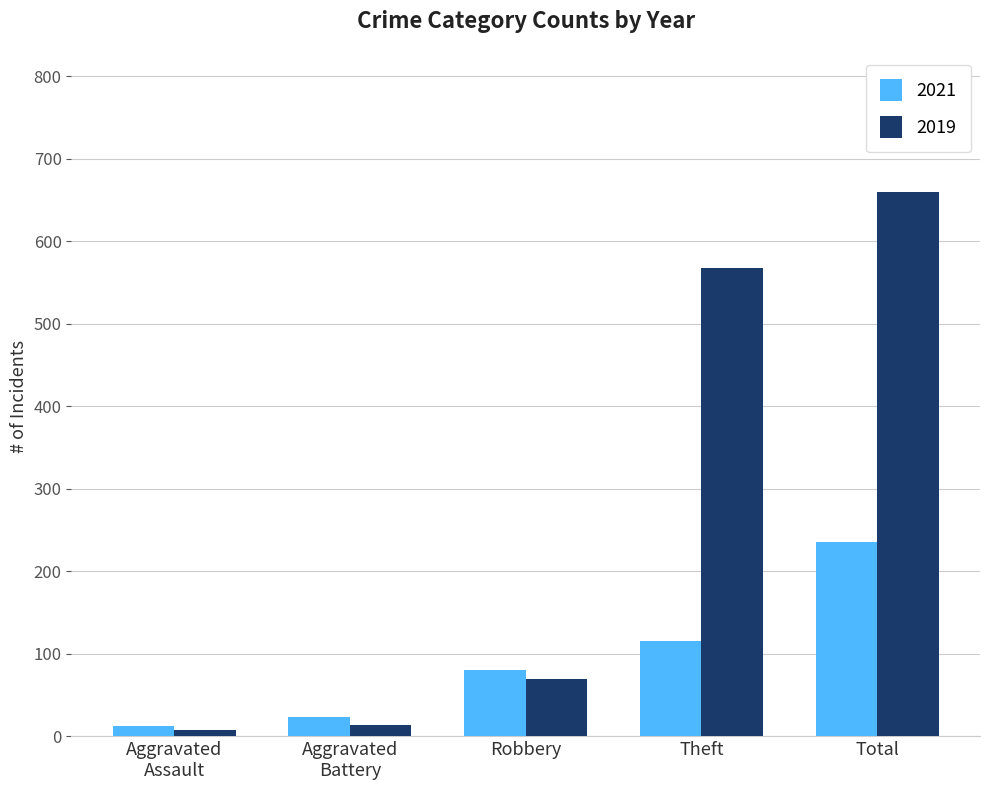

Reading left to right, transcribe all the data shown in this chart.

2021: 13	23	80	116	235
2019: 8	14	69	568	660